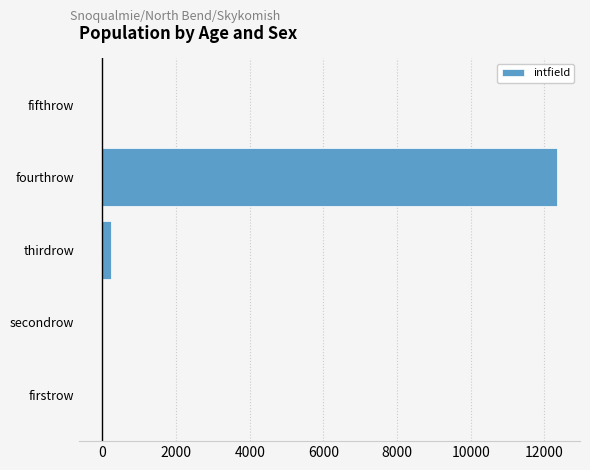

True or false: the data shows 0 at fifthrow.

True